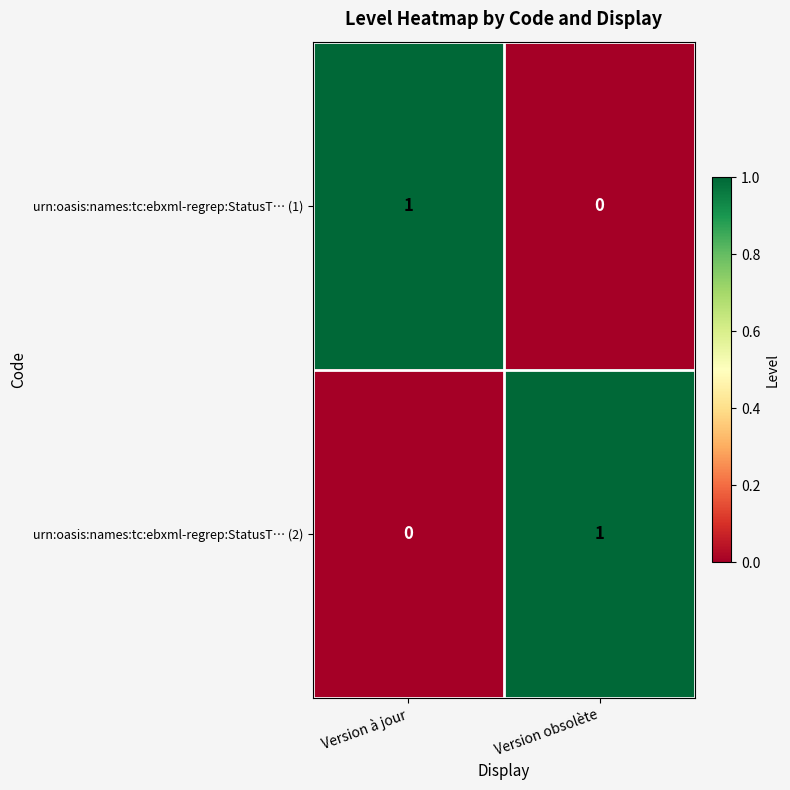

Reading left to right, what are all the values shown in this chart?

urn:oasis:names:tc:ebxml-regrep:StatusT… (1): 1	0
urn:oasis:names:tc:ebxml-regrep:StatusT… (2): 0	1